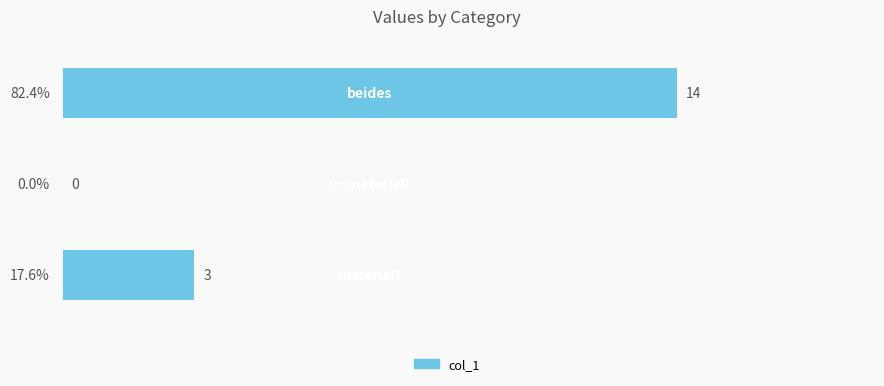

What is the sum of all values?

17